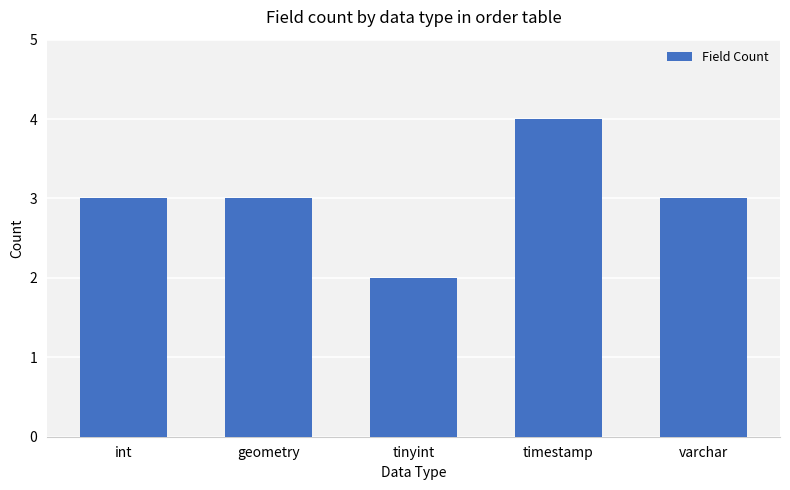

What is the minimum value shown in the chart?

2